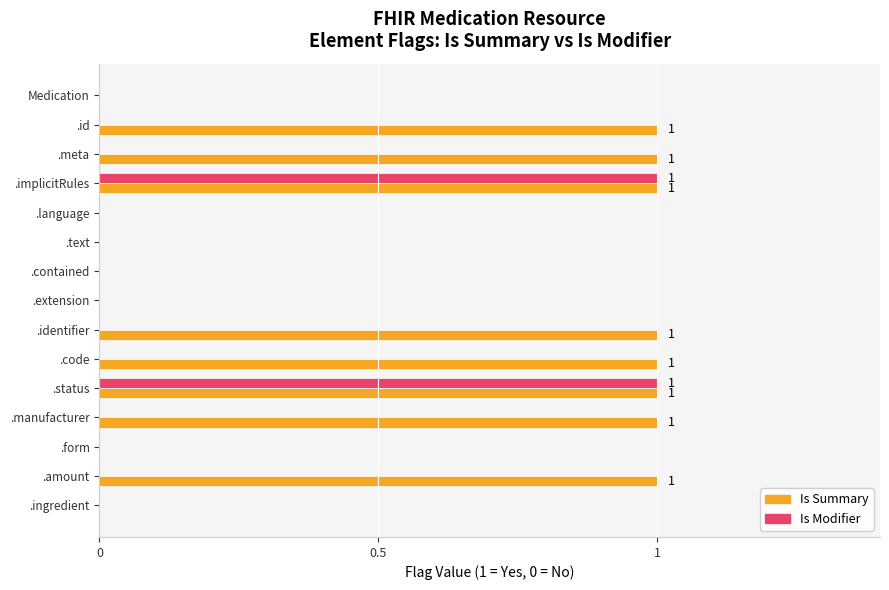

The value of Is Summary at .text is 0. True or false?

True